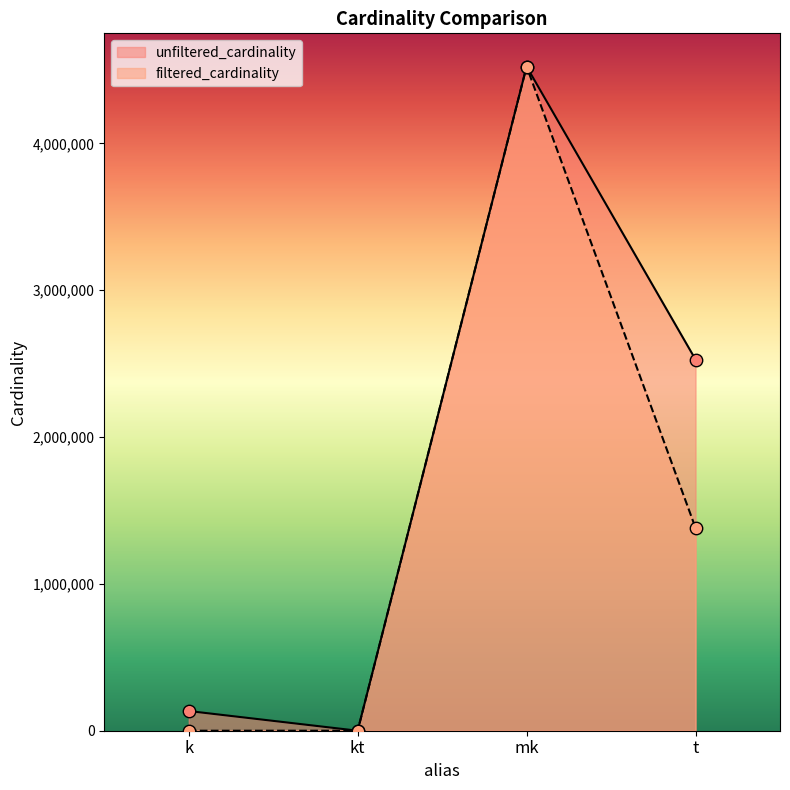

Is the value of unfiltered_cardinality at k greater than the value of filtered_cardinality at k?

Yes